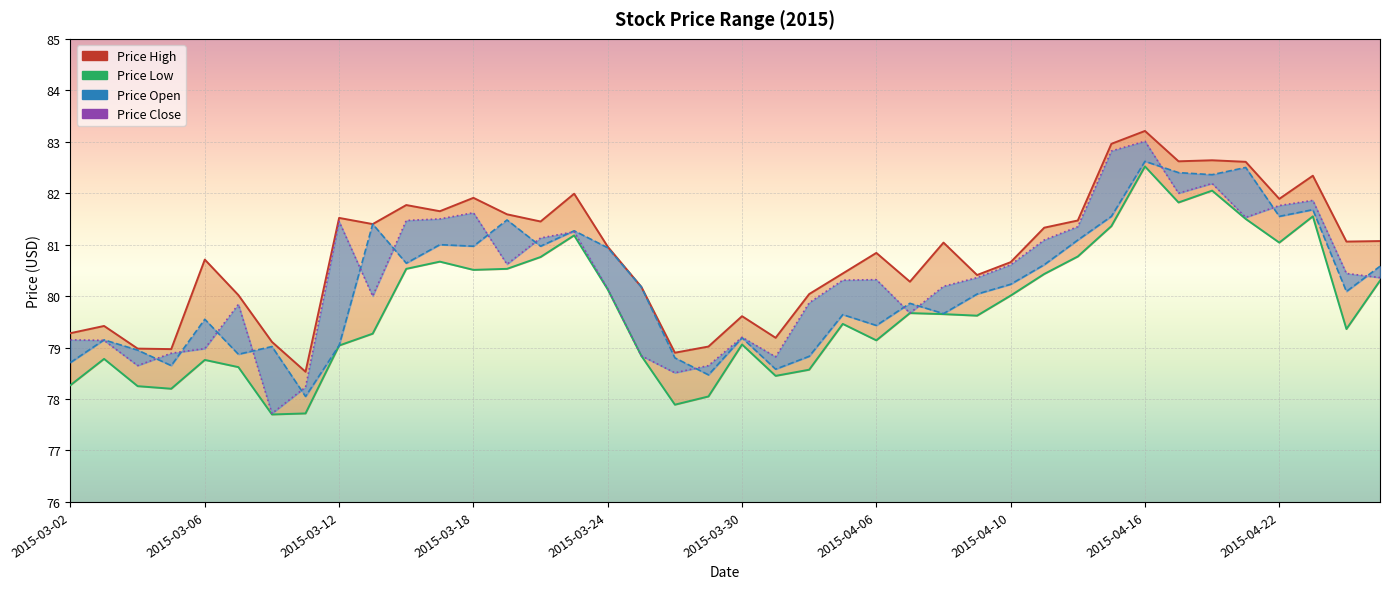

What is the average value of the Price Low series?

79.8